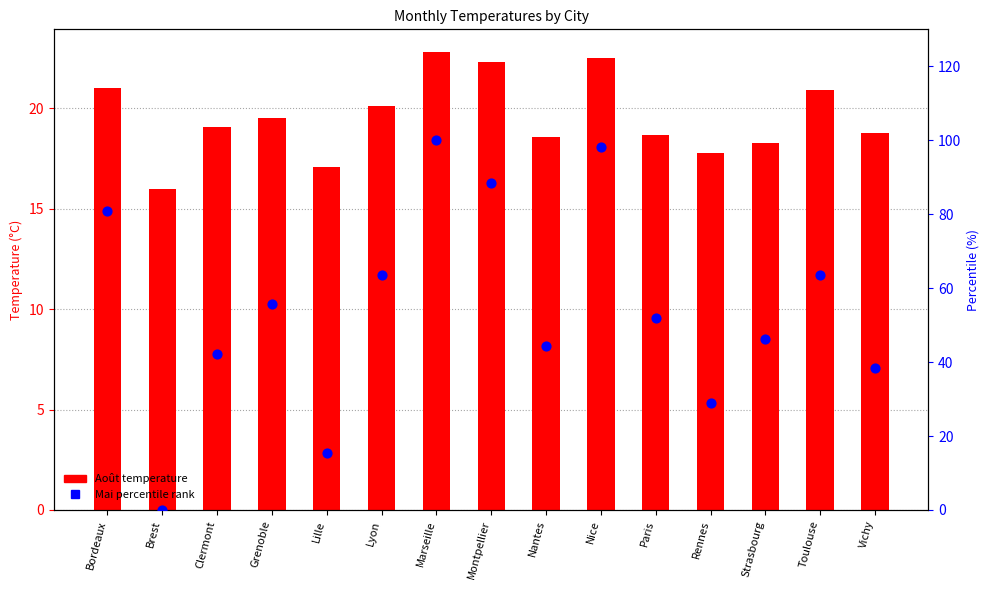

Which series reaches the maximum Y coordinate?

Mai (percentile)